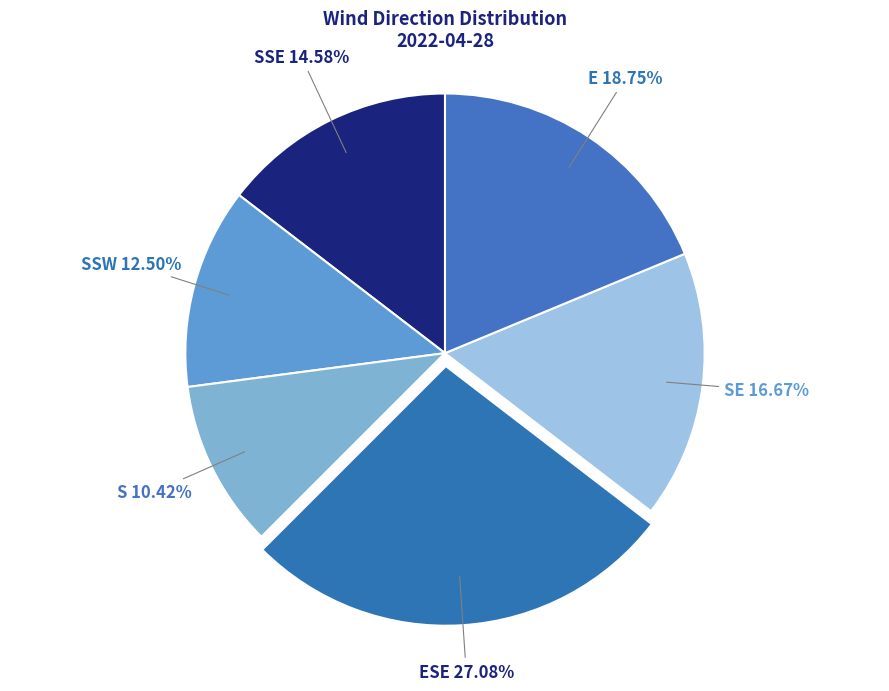

What is the largest slice in the pie chart?

ESE